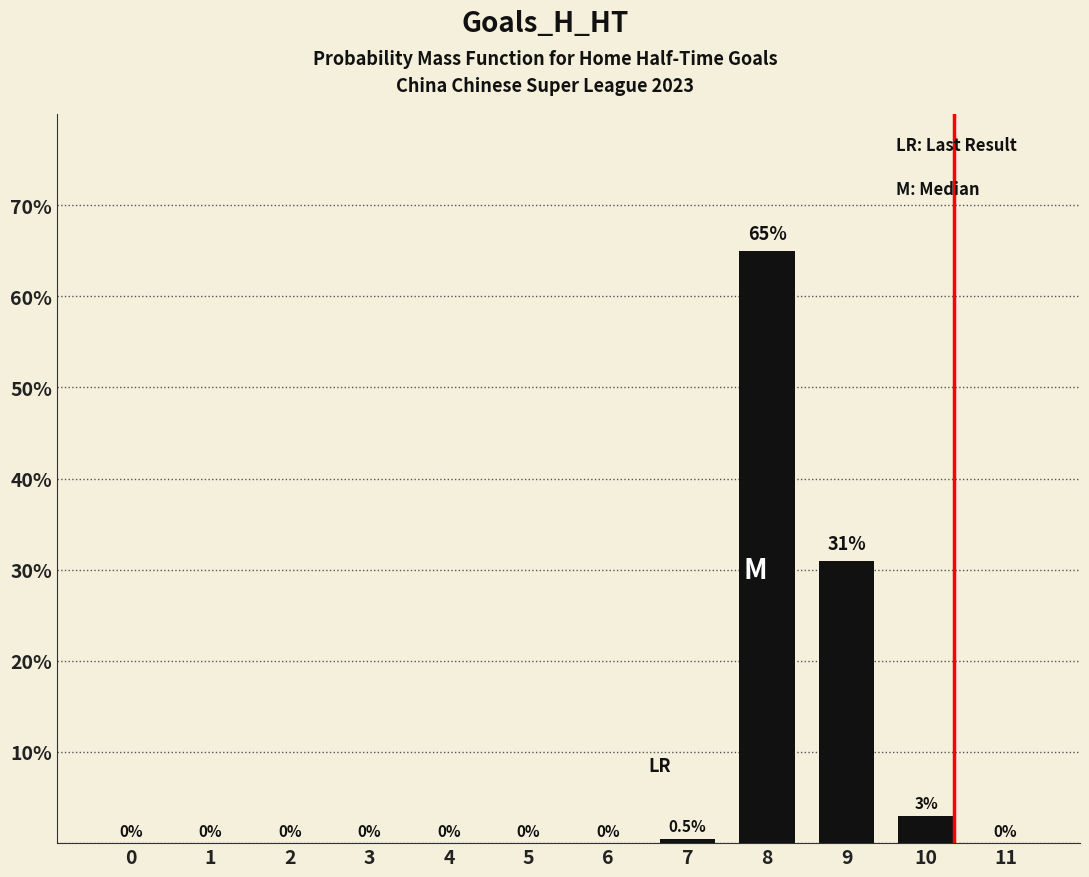

At which label is the value closest to 32?

9